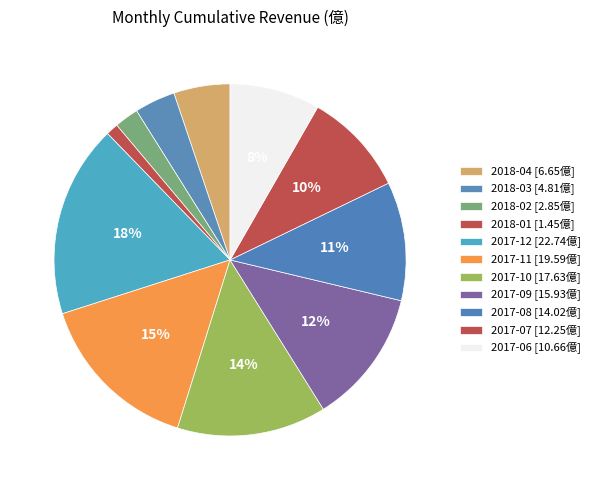

Does 2018-04 account for over 50% of the chart?

No